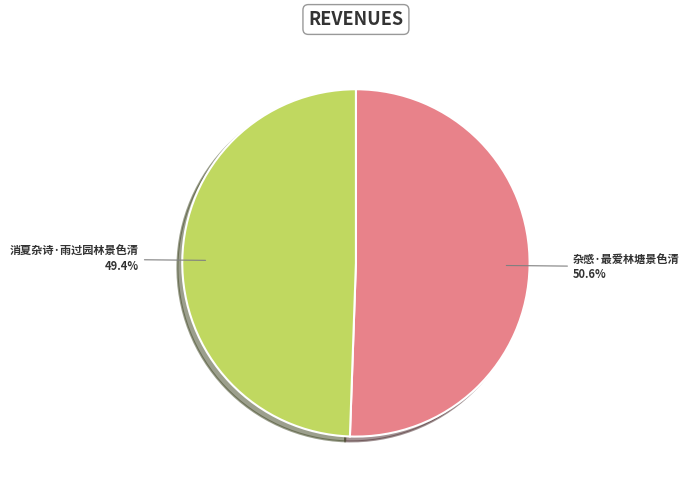

To the nearest percent, what percentage of the pie is 杂感·最爱林塘景色清?

51%